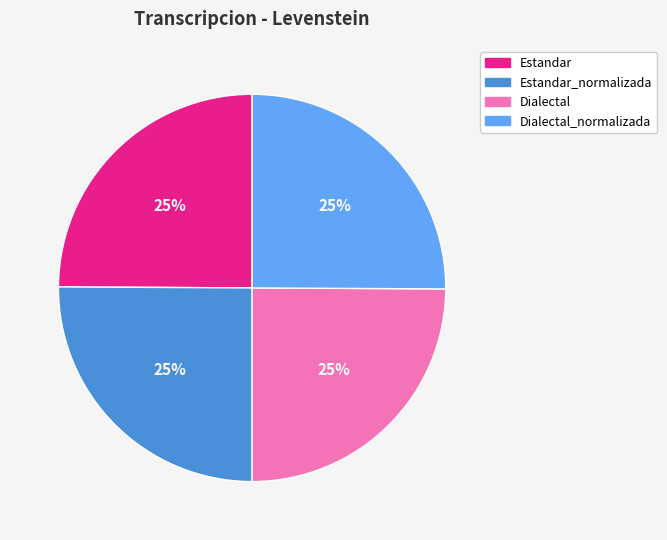

Count the number of slices in the pie.

4